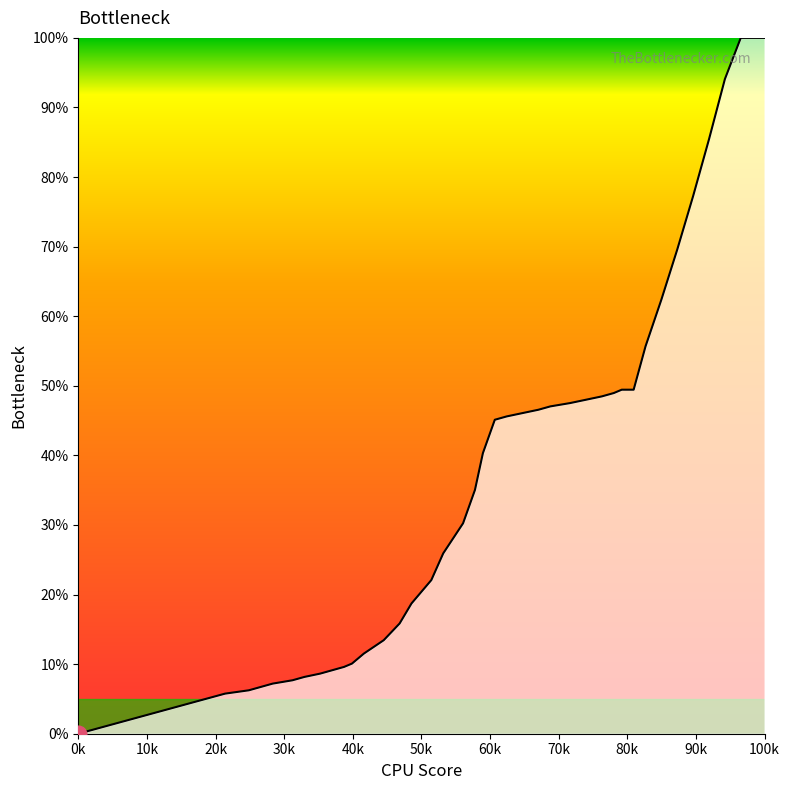

What is the greatest value displayed?

100.0